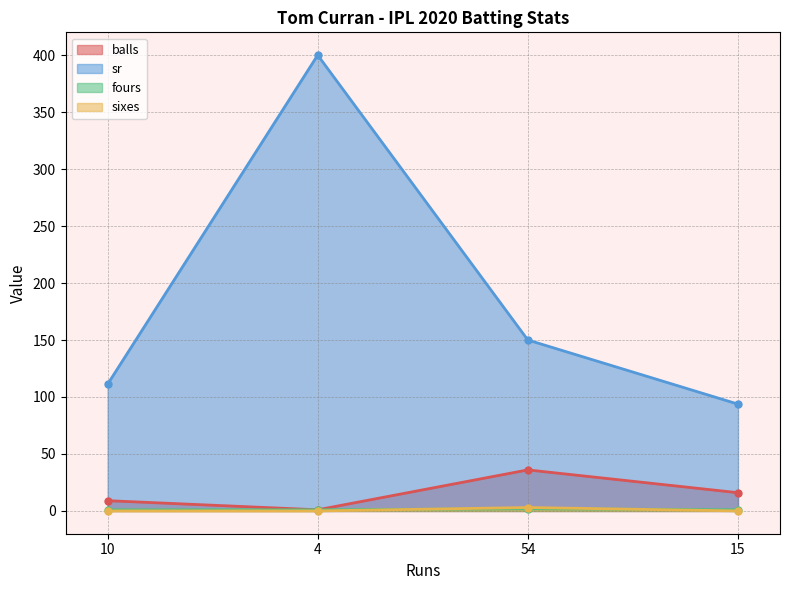

What position from the right is 10?

4